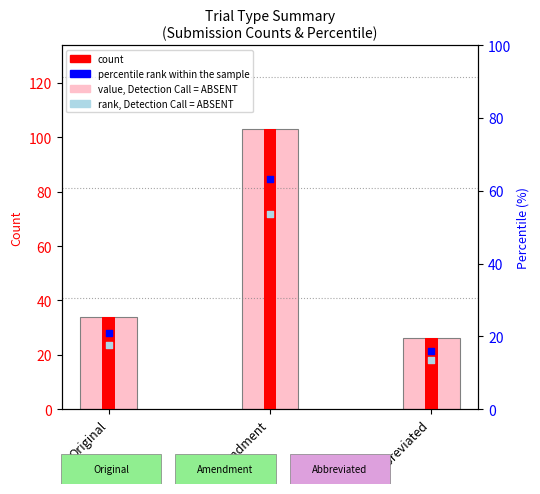

What is the total value across all series at Amendment?

322.9